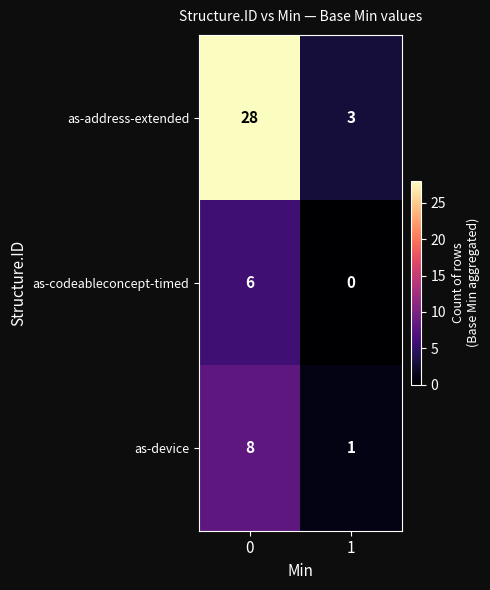

At how many categories does at least one series exceed 15?

1